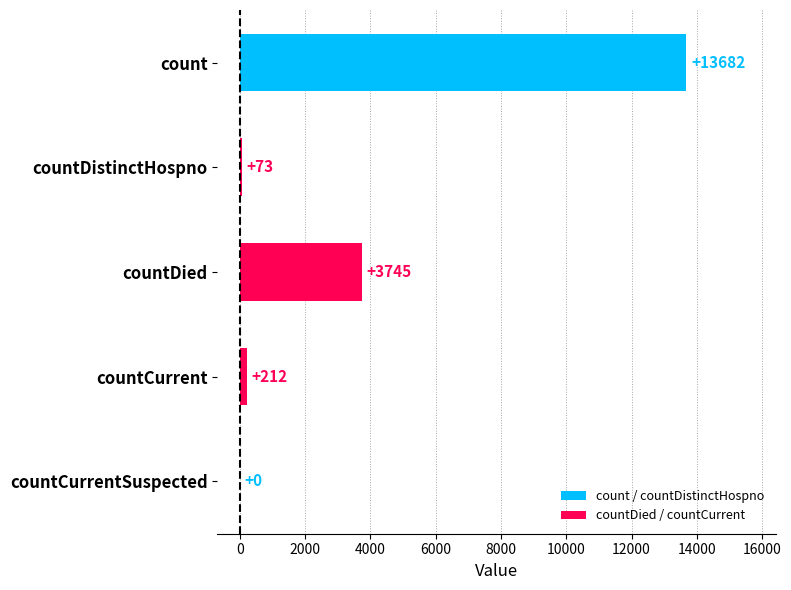

Reading top to bottom, what are all the values shown in this chart?

count=13682	countDistinctHospno=73	countDied=3745	countCurrent=212	countCurrentSuspected=0